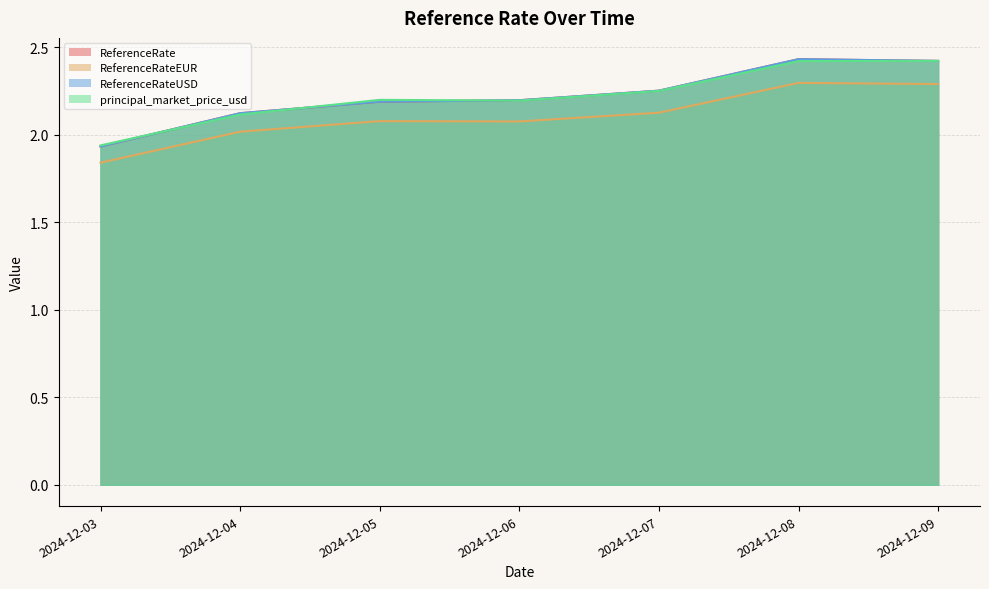

What is the difference between the ReferenceRate values at 2024-12-04 and 2024-12-08?

0.3